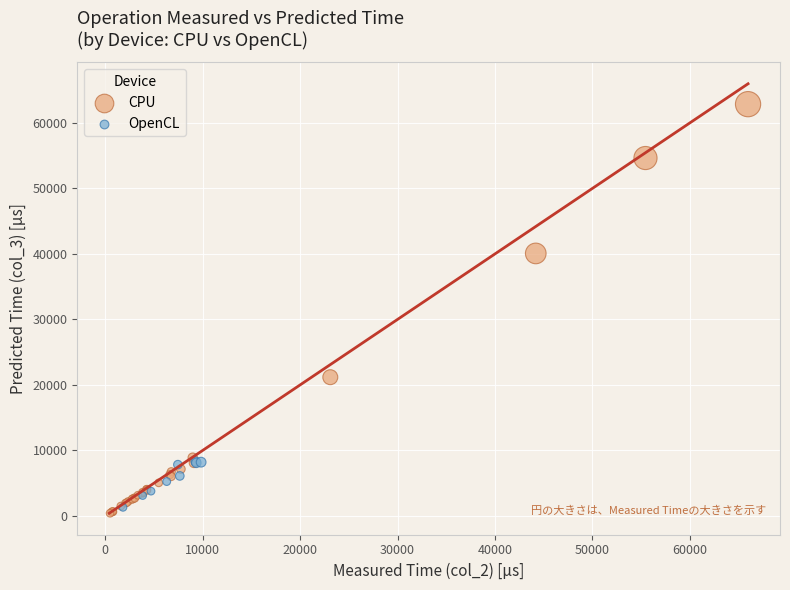

Which series contains the highest Y value?

CPU